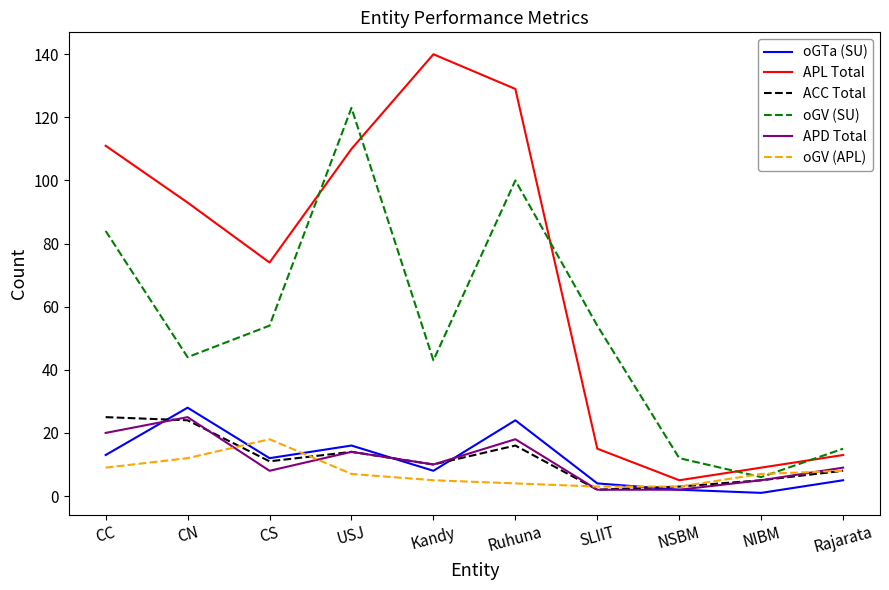

Which series has the widest spread of values?

APL Total